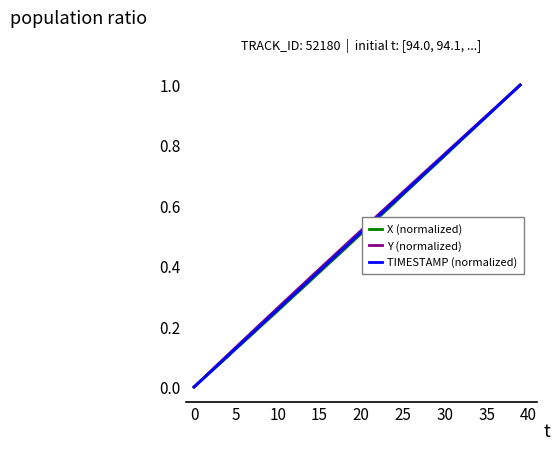

How many lines are shown in the chart?

3